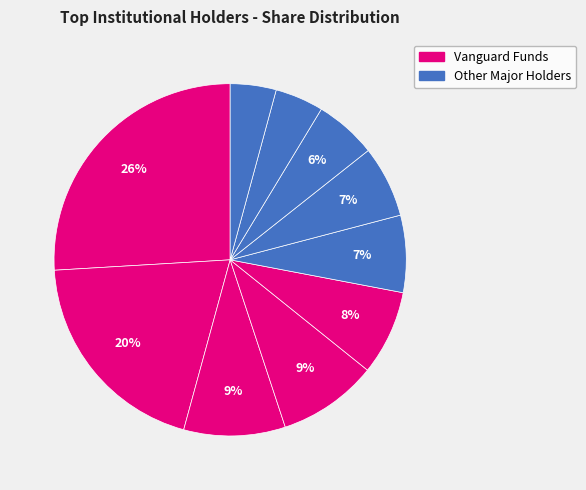

How many slices are in this pie chart?

10